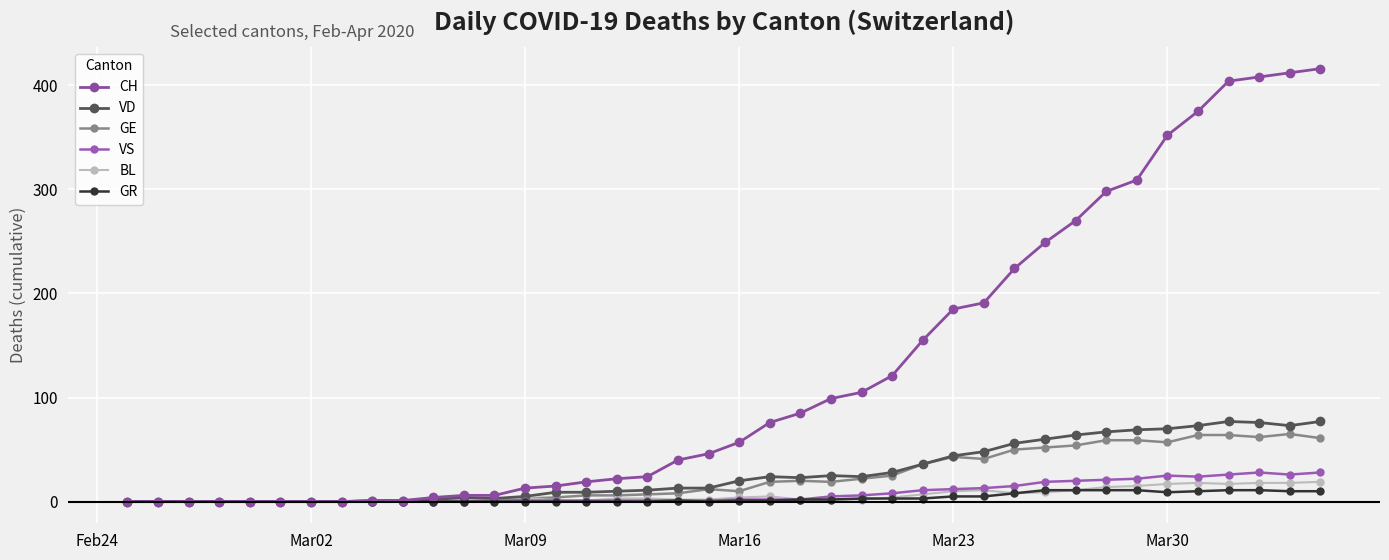

What is the sum of all VD values?

1115